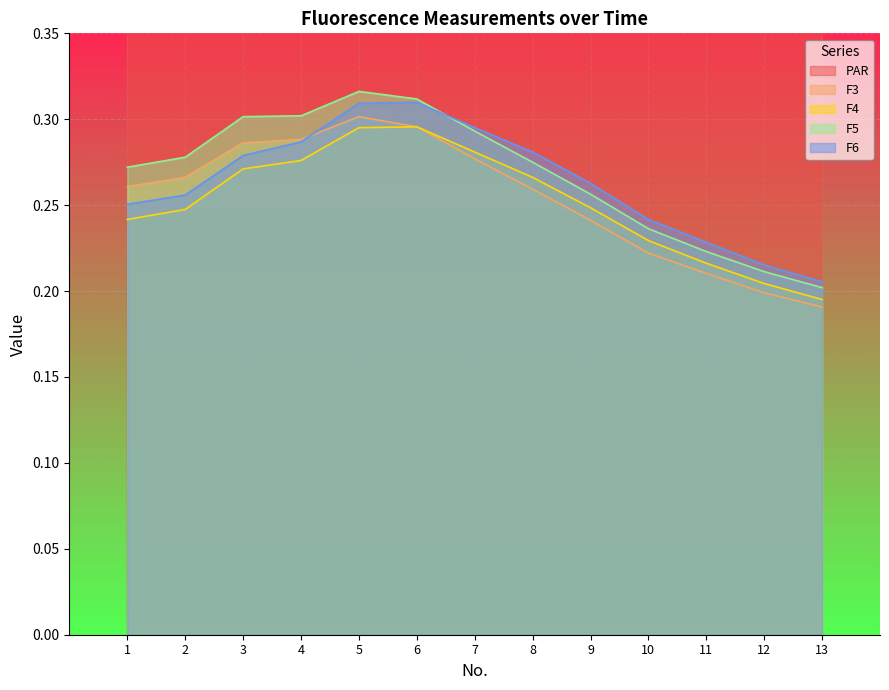

What is the value of the F5 point at the 12th from the left?

0.2